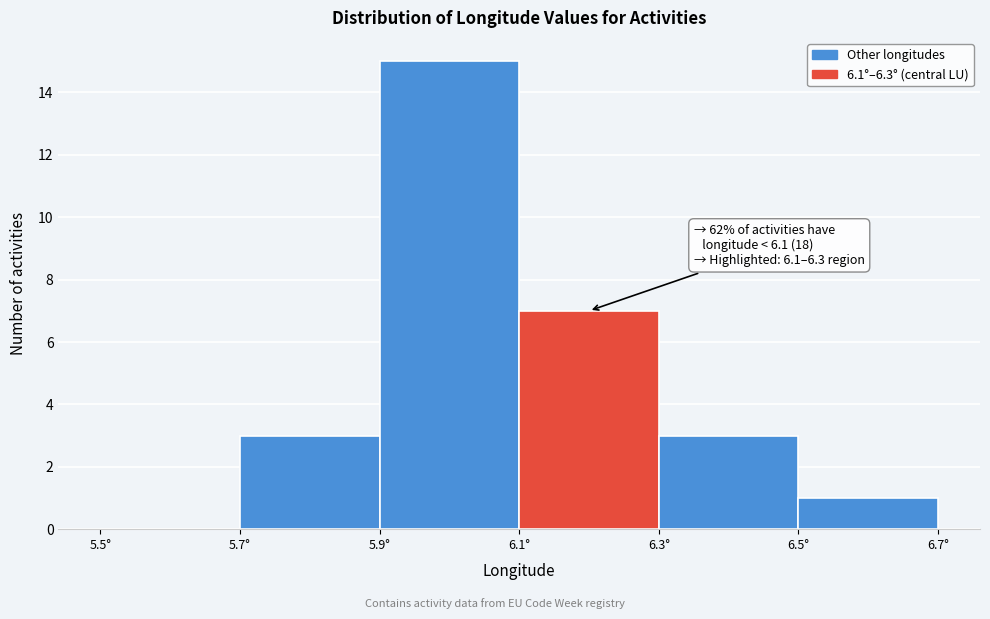

Which range on the x-axis has the tallest bar?

5.9 to 6.1